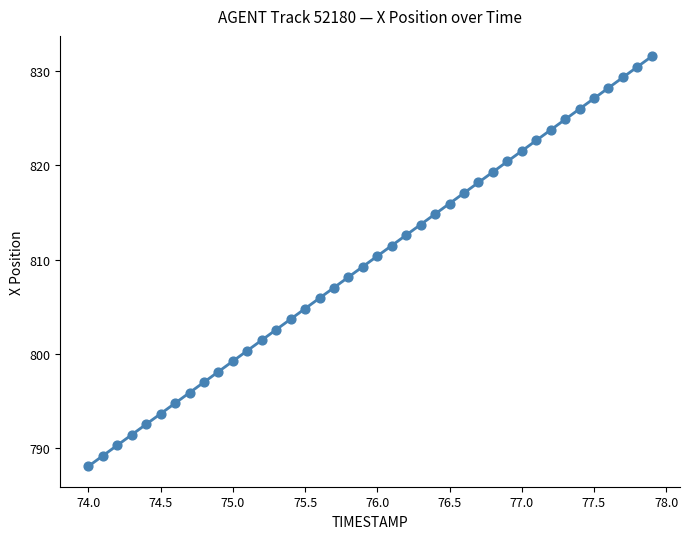

What is the range of Y values (max minus min)?

43.4